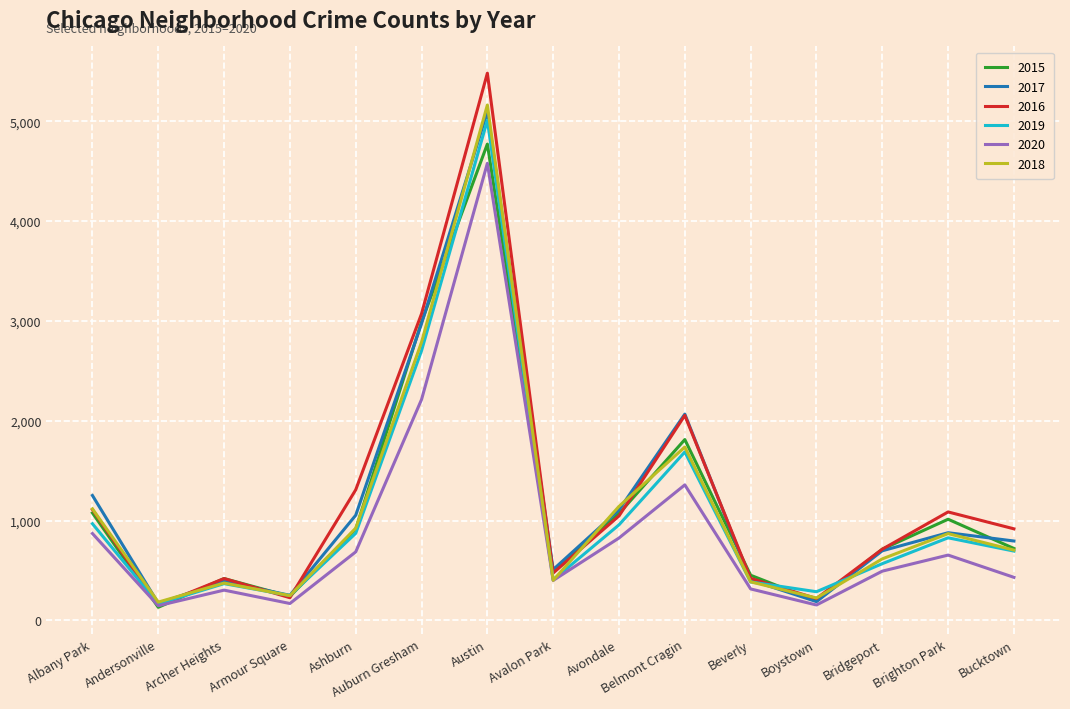

True or false: 2015 has a value of 632 at Ashburn.

False